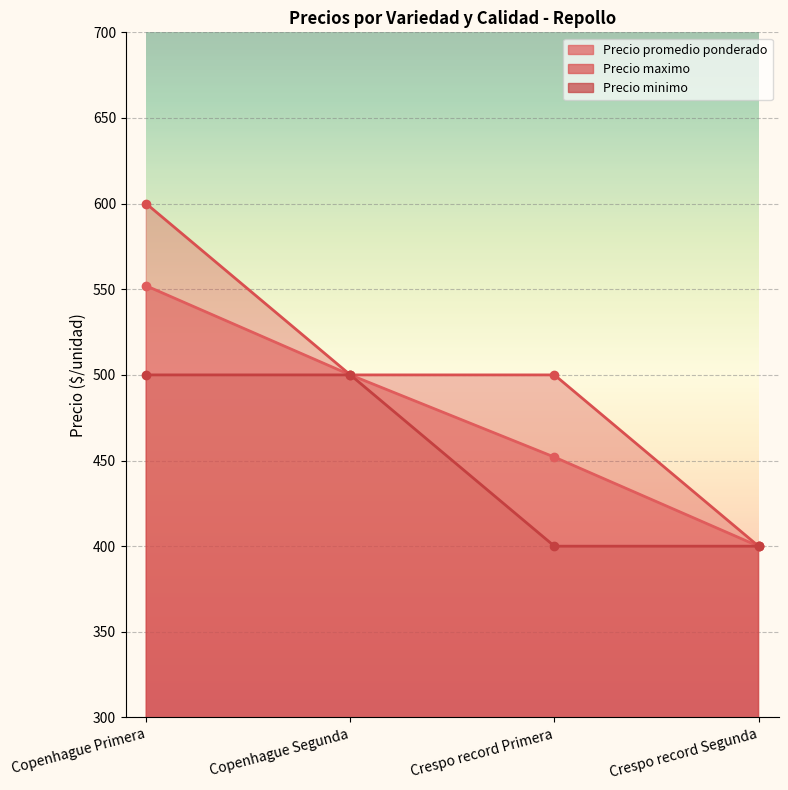

Rank the categories by Precio minimo value from highest to lowest.

Copenhague Primera, Copenhague Segunda, Crespo record Primera, Crespo record Segunda